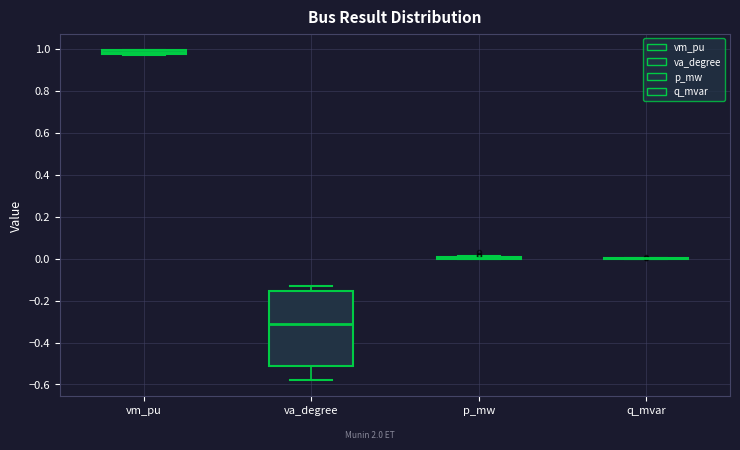

Comparing the boxes themselves (not the whiskers), which one is the tallest?

va_degree